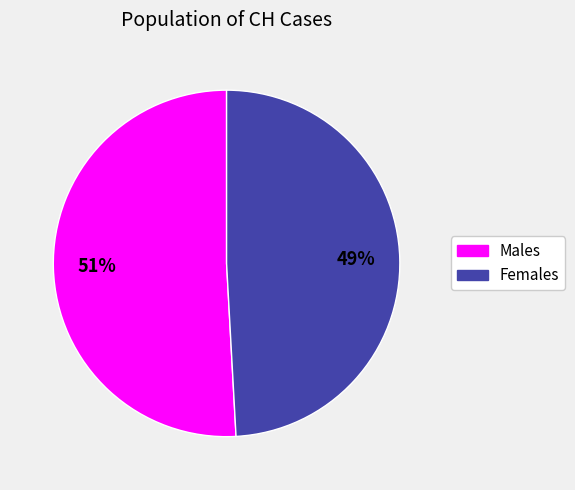

Does any single category account for the majority?

Yes